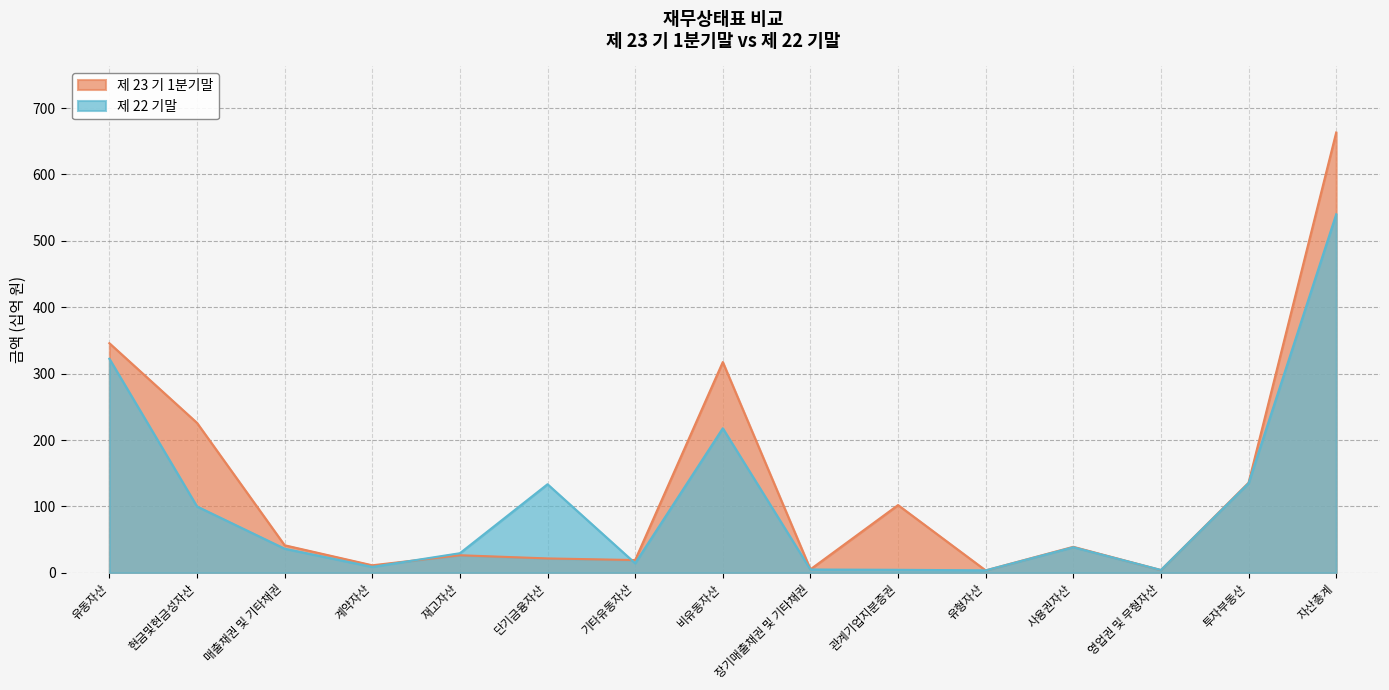

What is the lowest value of the 제 22 기말 series?

3.7